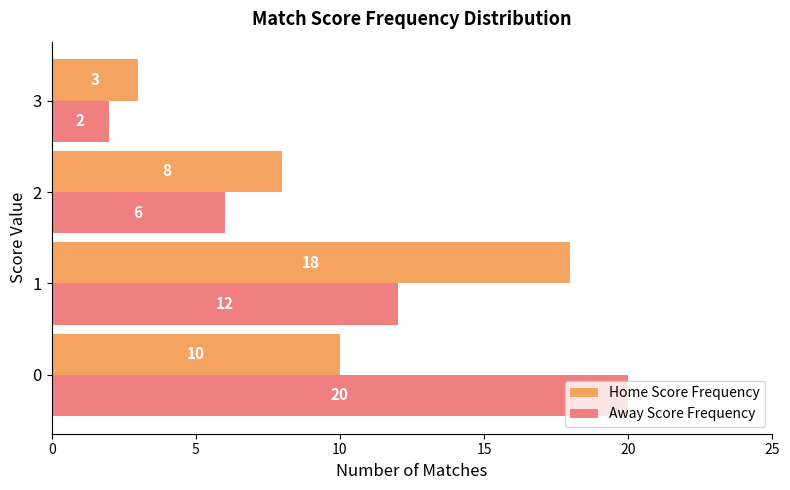

Rank the categories by Home Score Frequency value from highest to lowest.

1, 0, 2, 3